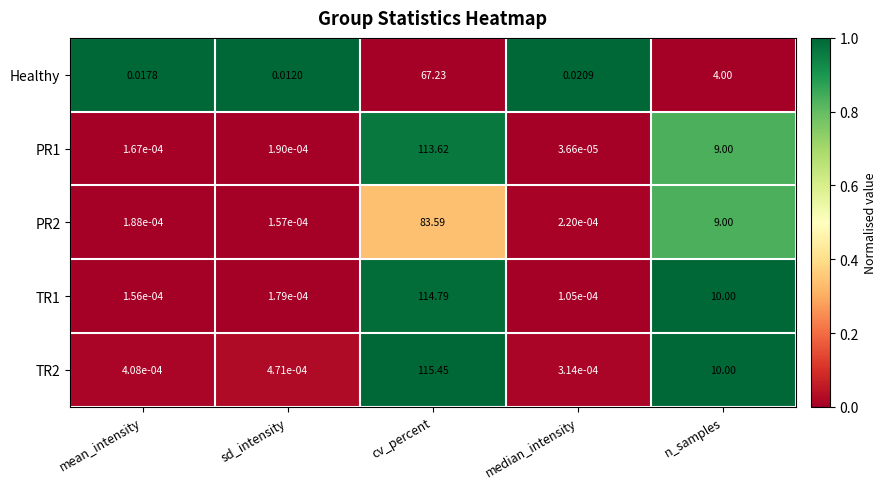

Between cv_percent and n_samples, which series saw the biggest shift?

TR2